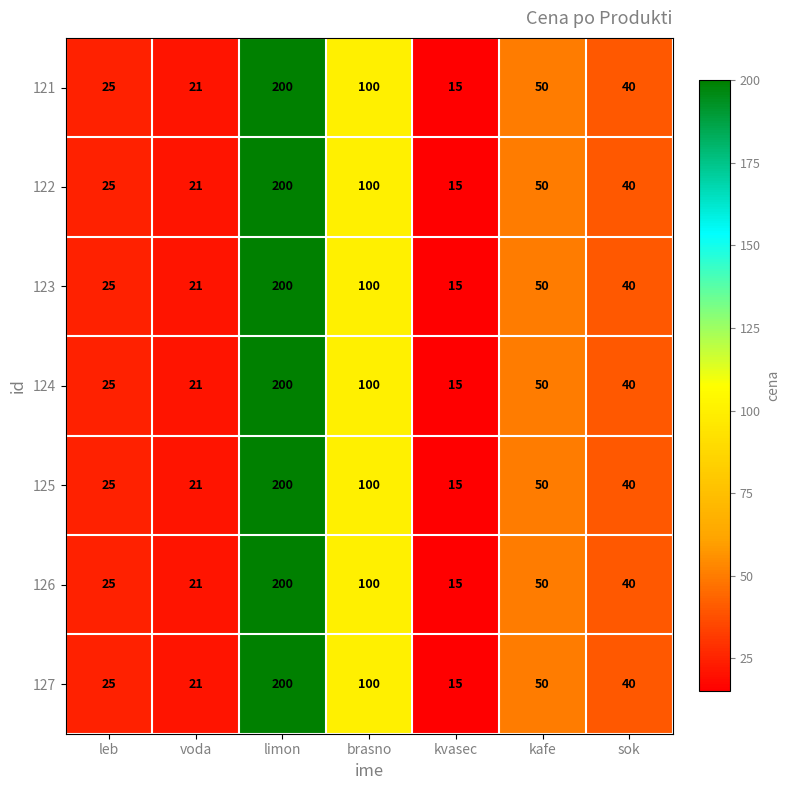

Rank the categories by 121 value from lowest to highest.

kvasec, voda, leb, sok, kafe, brasno, limon